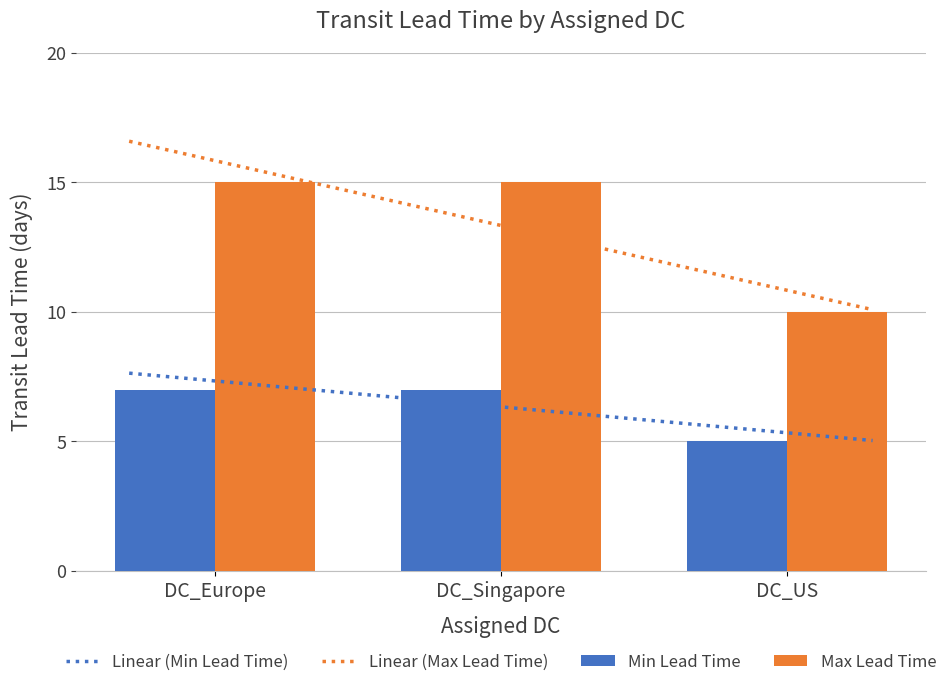

Does the chart contain stacked bars?

No